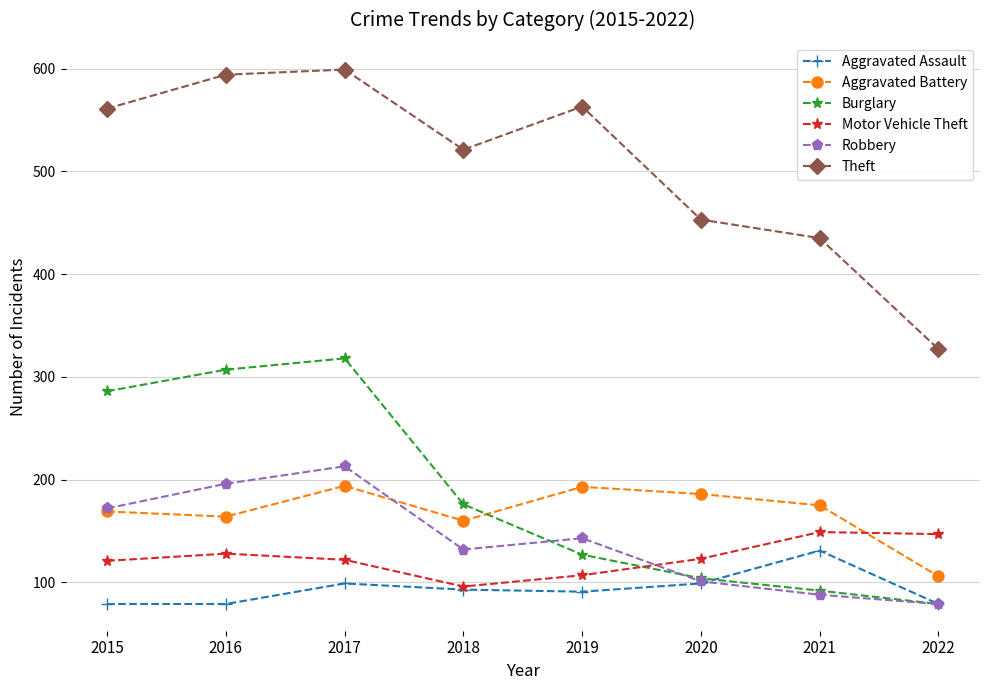

The value of Aggravated Assault at 2020 is 99. True or false?

True